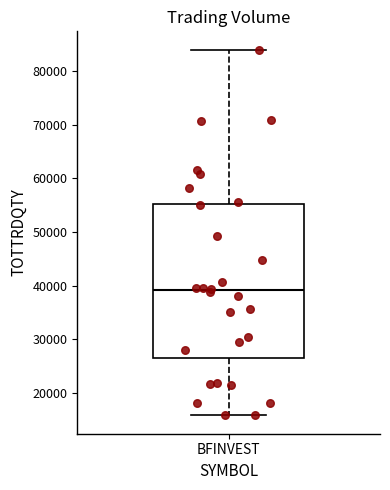

Transcribe this box plot: give where the median line is, the range the box spans, and where the two whiskers end, as read against the y-axis. The values are not printed on the chart, so give them approximately, as read against the axis.

median 39000, box 26000 to 55000, whiskers 16000 to 84000